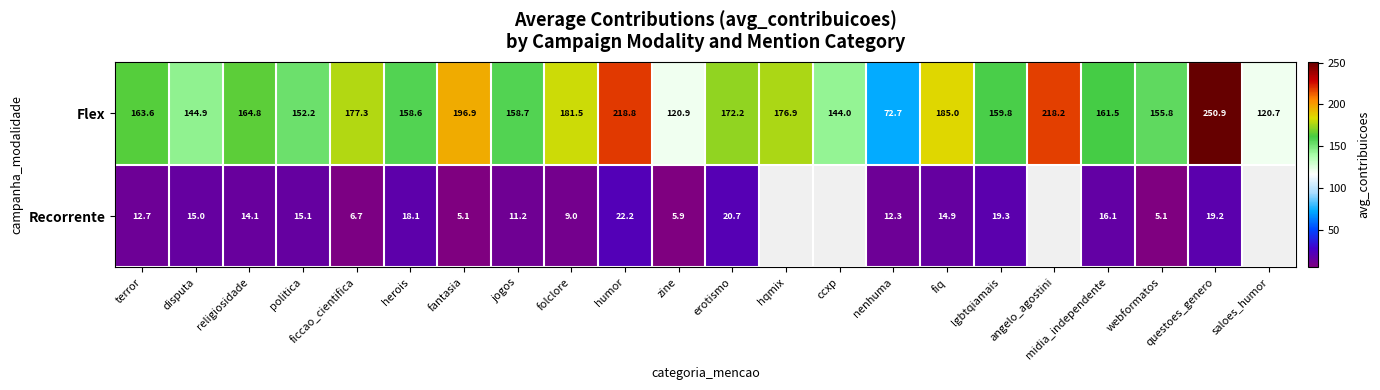

The Flex series shows 164.8 at religiosidade. True or false?

True